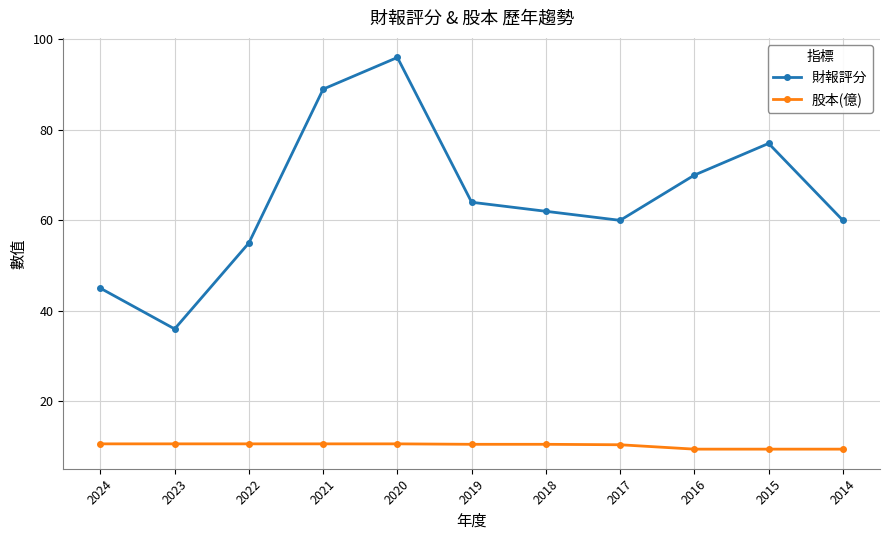

Rank the series by their average value, from lowest to highest.

股本(億), 財報評分